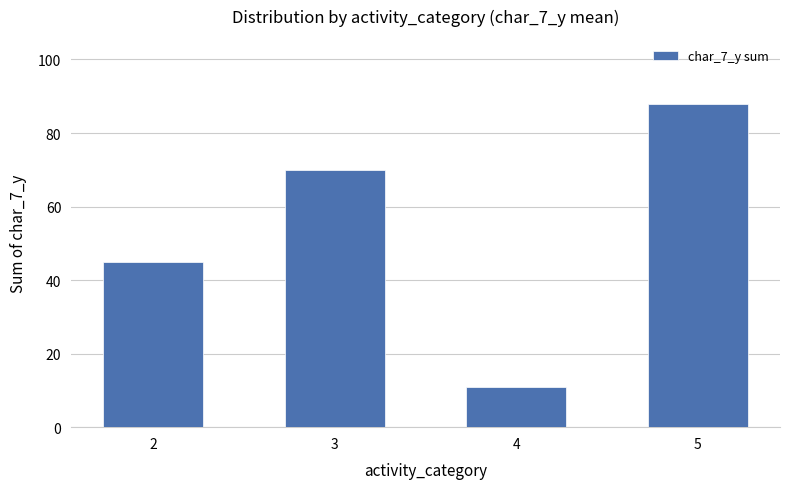

How many values are between 45 and 88?

3